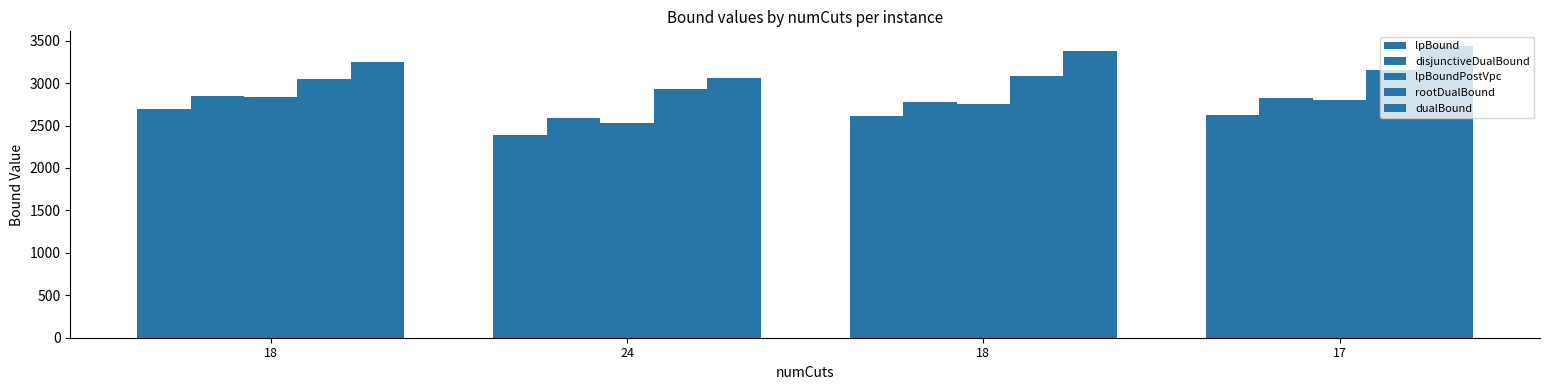

How many bars are there in each group?

5